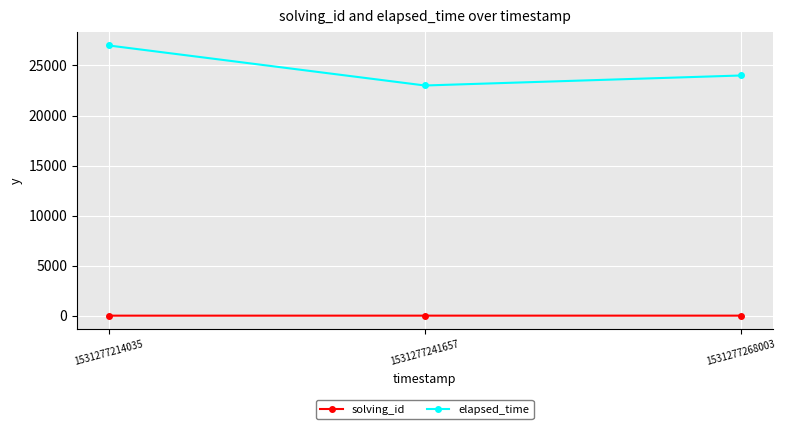

Rank the series at 1531277214035 from lowest to highest value.

solving_id, elapsed_time